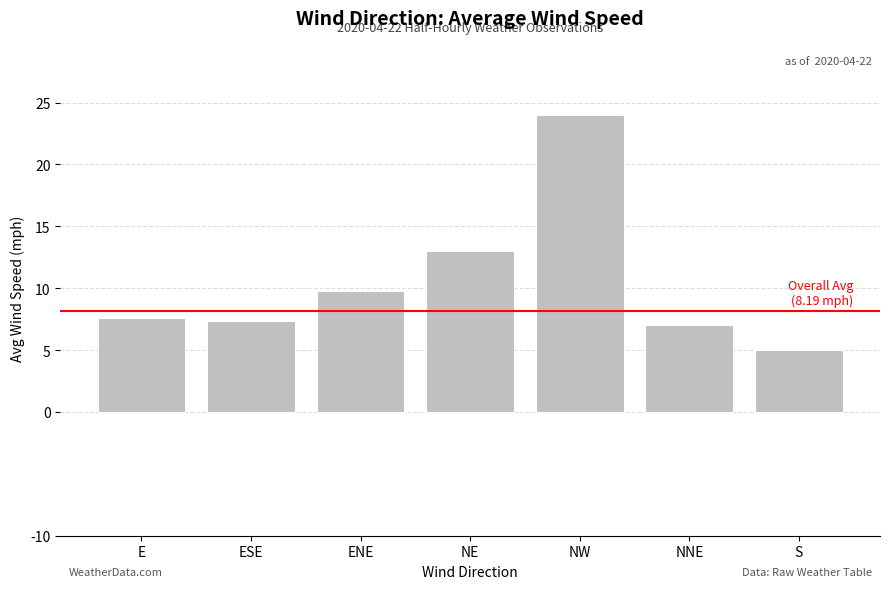

What is the difference between the second highest and second lowest values?

6.0